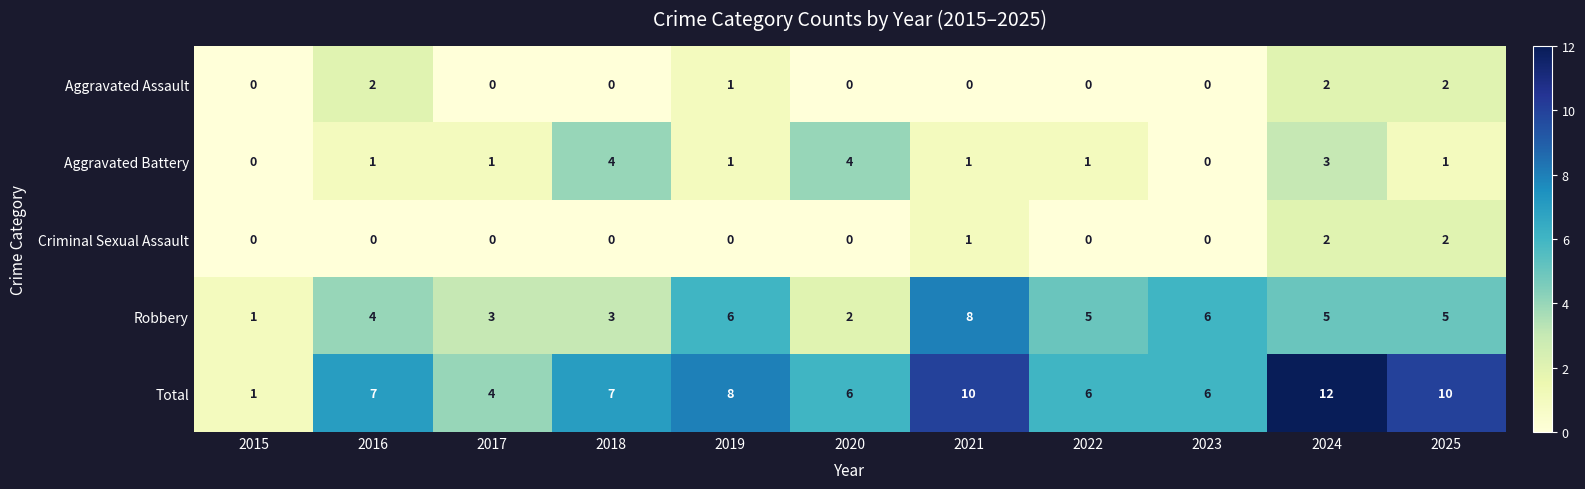

Which category has the highest value across all series?

2024